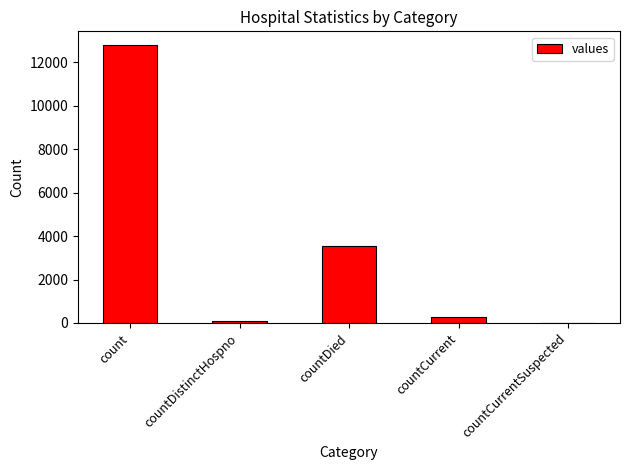

The chart shows a value of 280 at countCurrent. True or false?

True